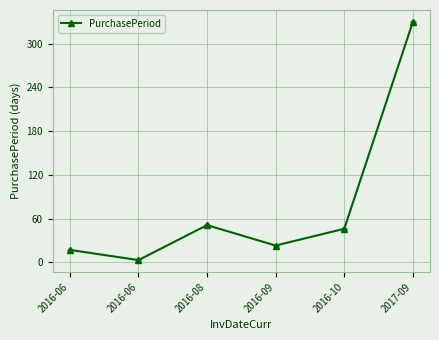

Is it true that the value at 2017-09 is 583?

False